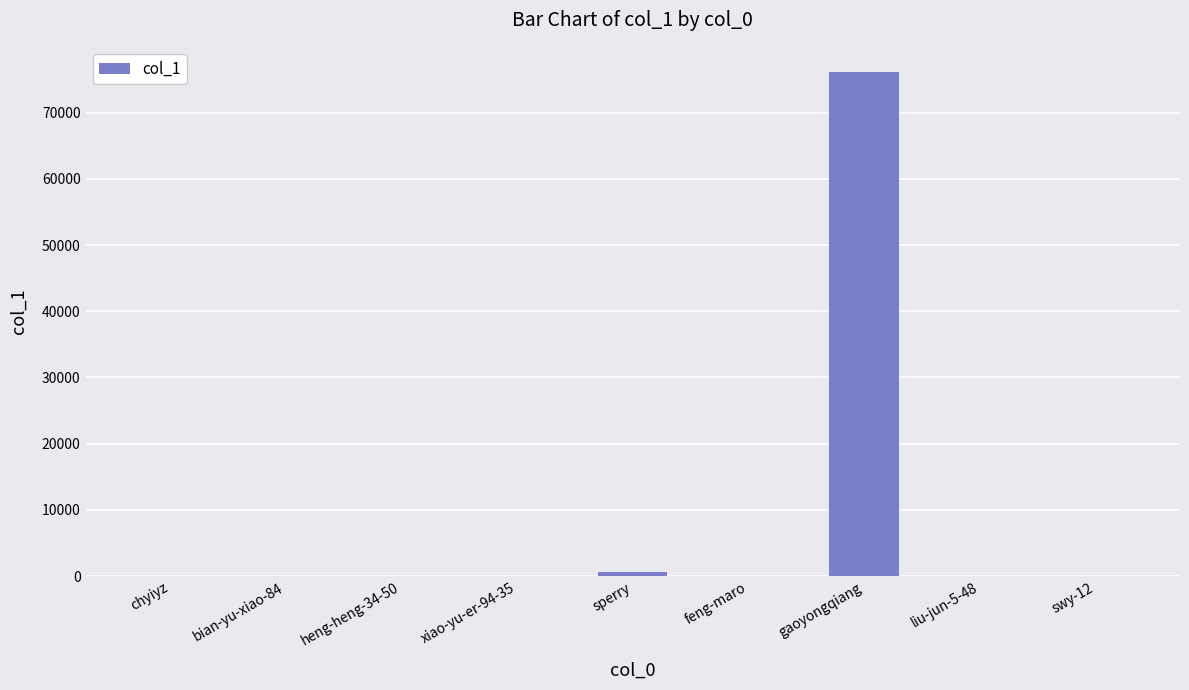

Between swy-12 and gaoyongqiang, which is larger?

gaoyongqiang